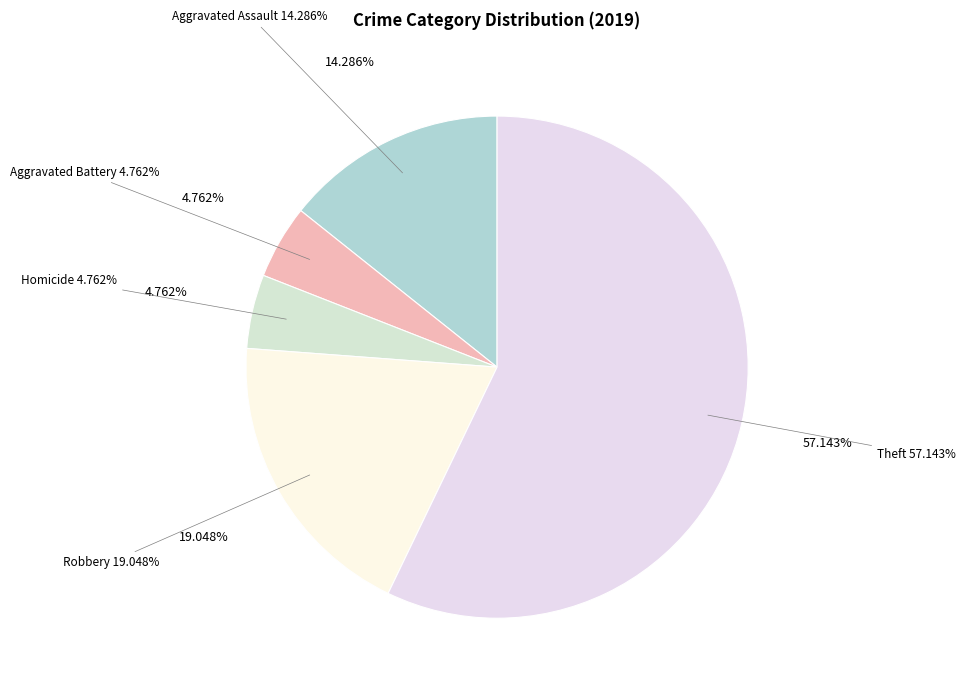

What percentage is the Theft slice, to the nearest percent?

57%